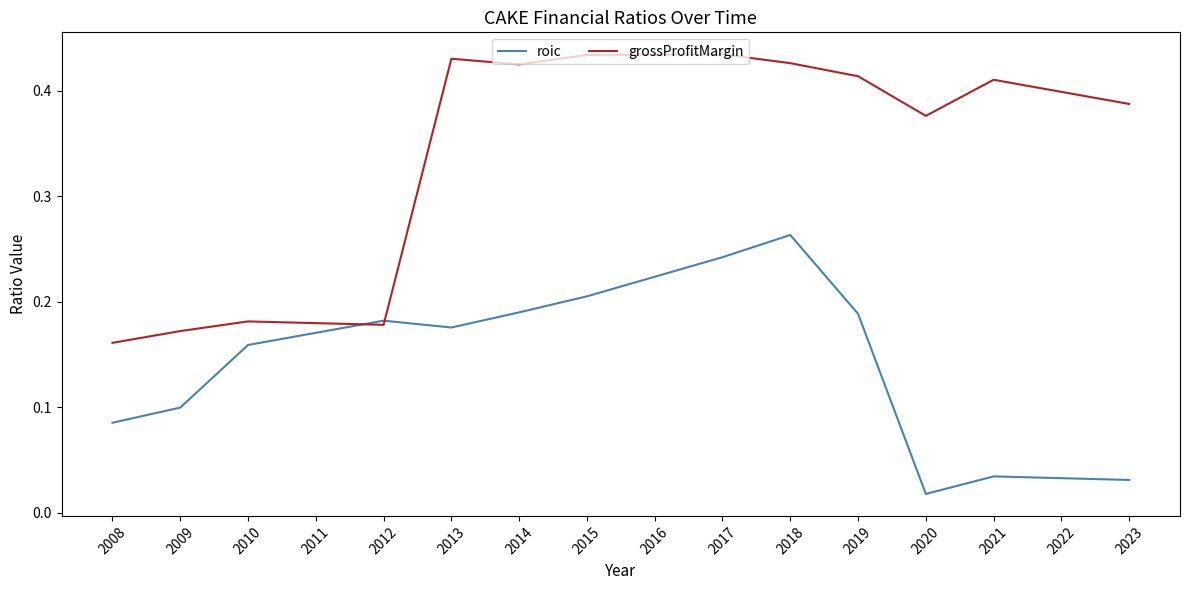

The grossProfitMargin series shows 0.3 at 2012. True or false?

False